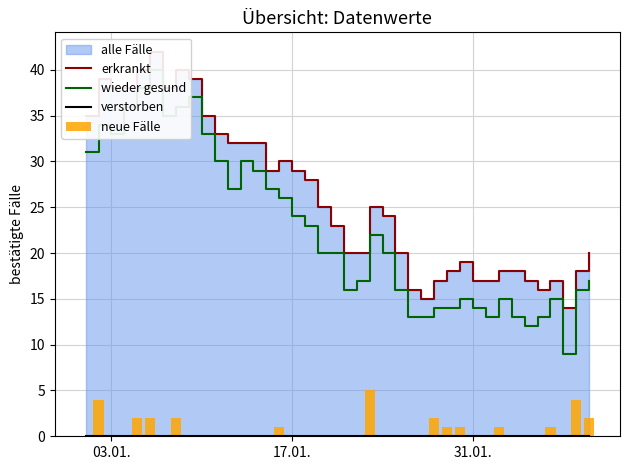

Where is neue Fälle nearest to the value 2?

4